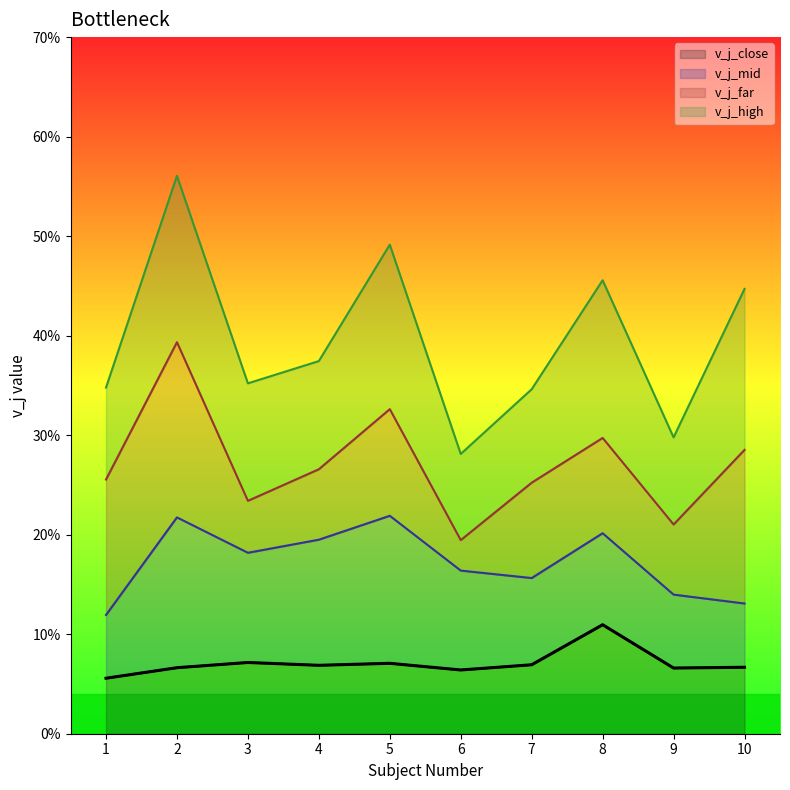

What is the value of the 4th point from the left?

0.1